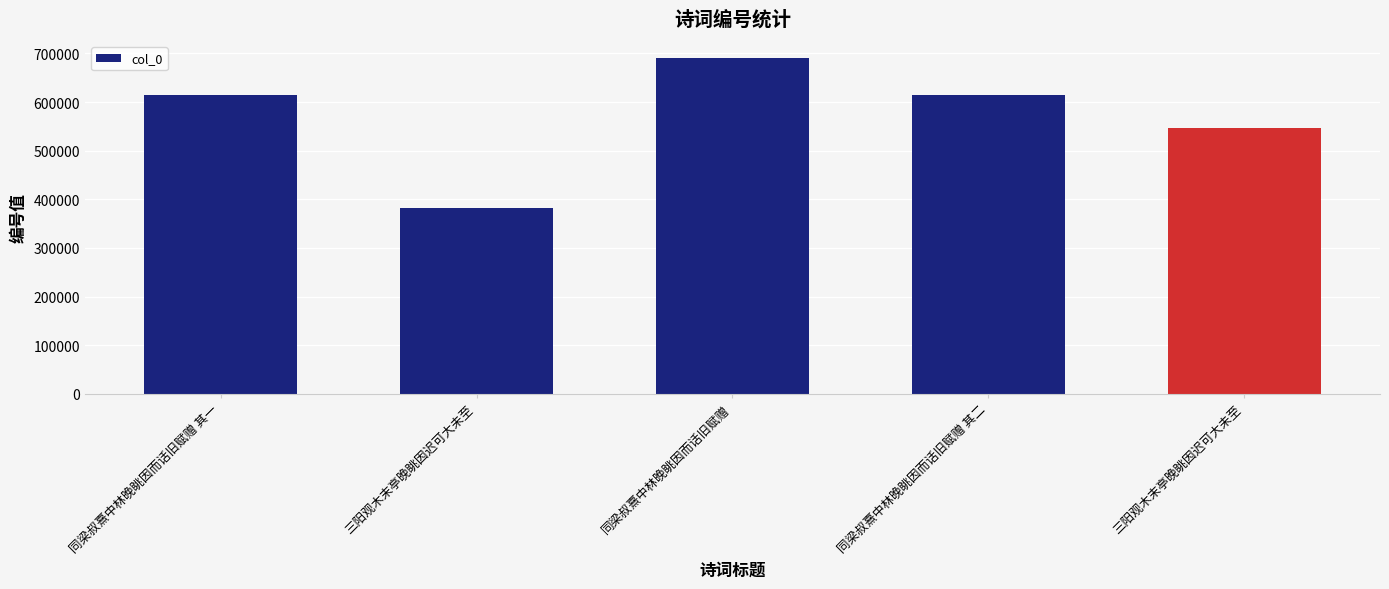

The value at 同梁叔熹中林晚眺因而话旧赋赠 其一 is 799733. True or false?

False